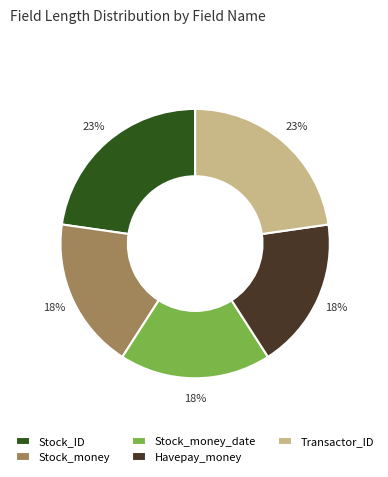

Count the number of slices in the pie.

5